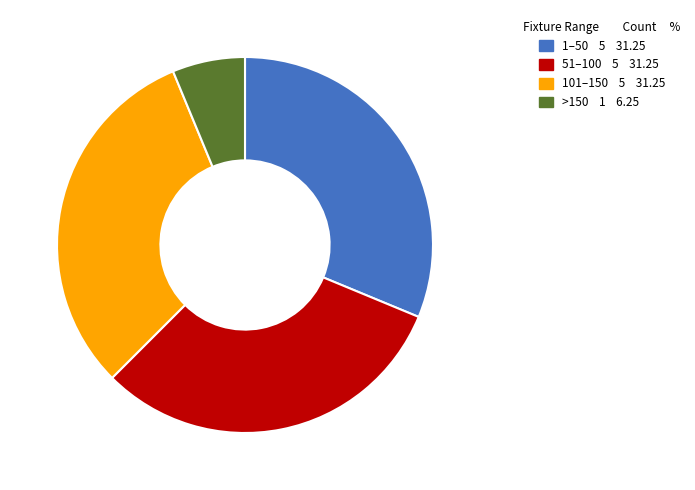

Is there a majority slice in this chart?

No